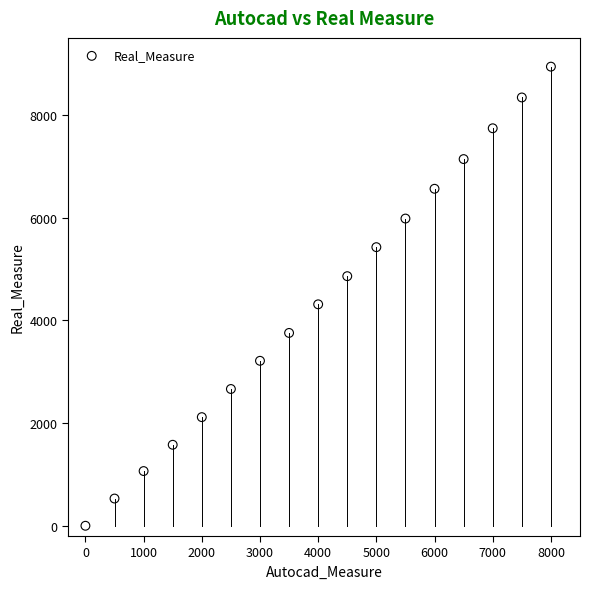

What Y value in the scatter plot is closest to 4470?

4312